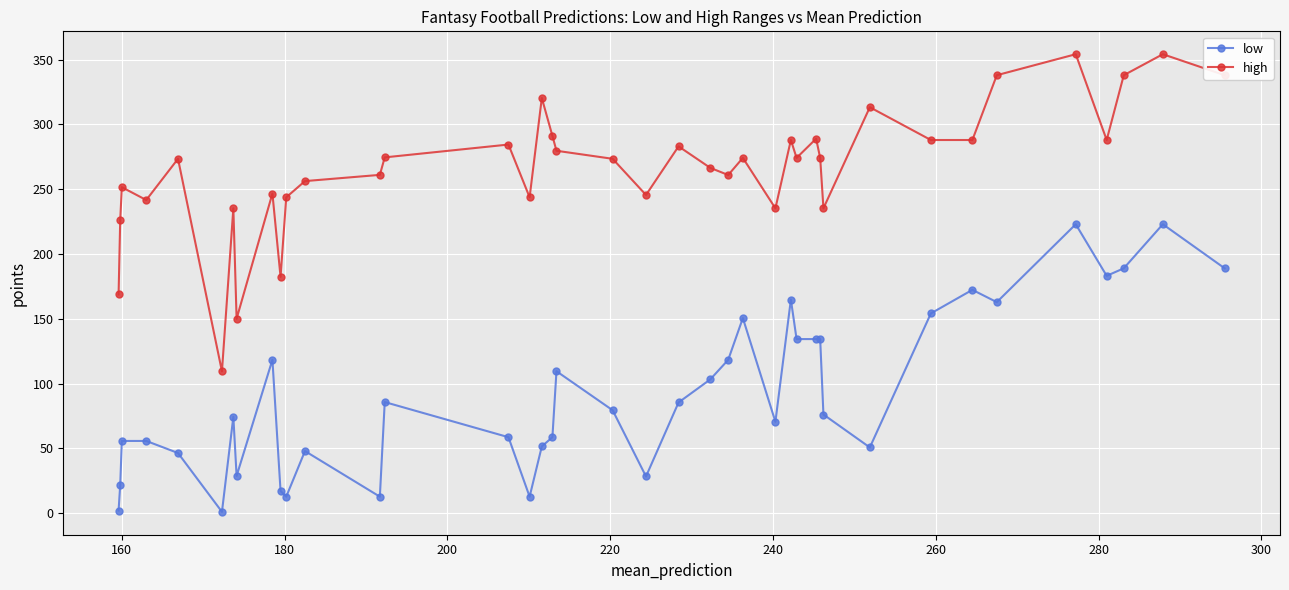

What is the difference between the maximum and minimum values in the high series?

244.7